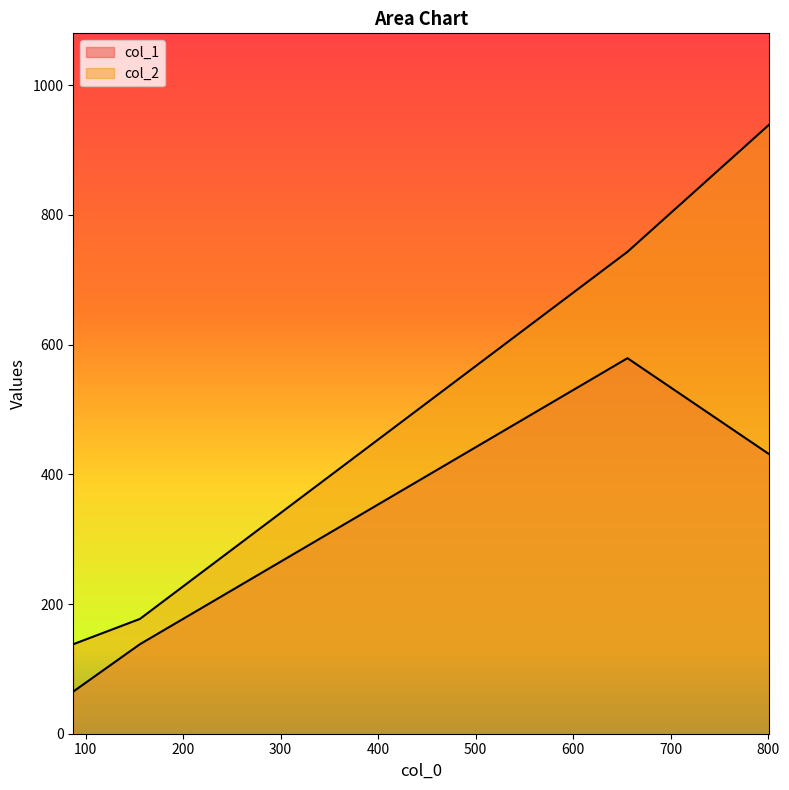

What is the average value of the col_1 series?

303